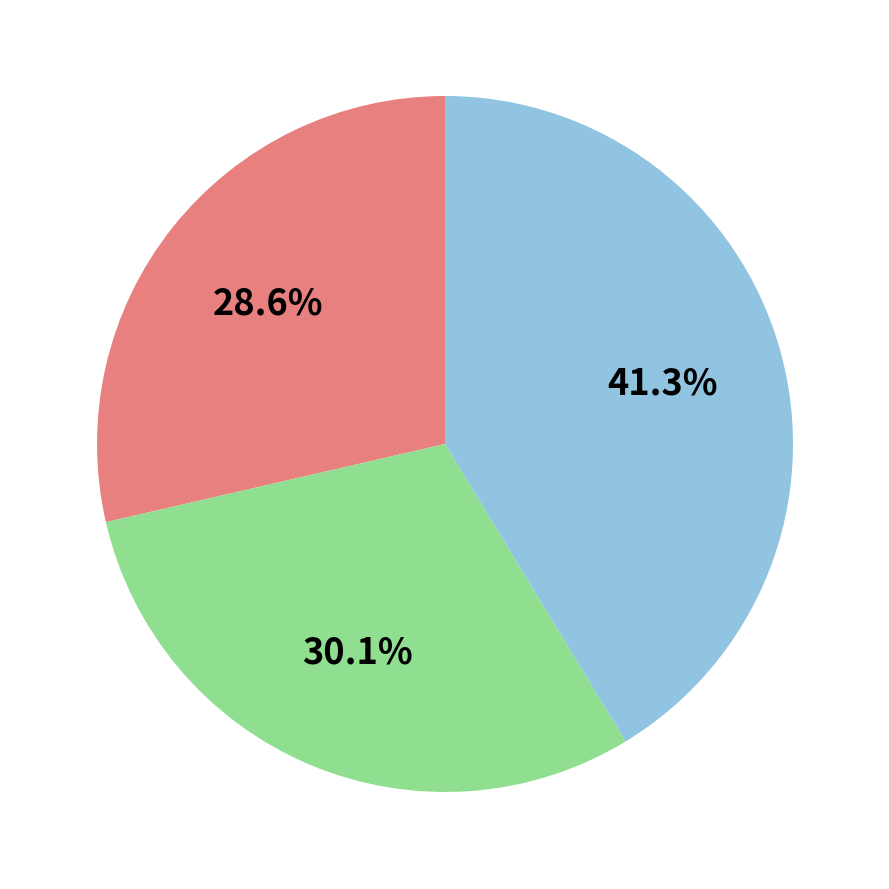

To the nearest percent, what is the average slice percentage?

33%